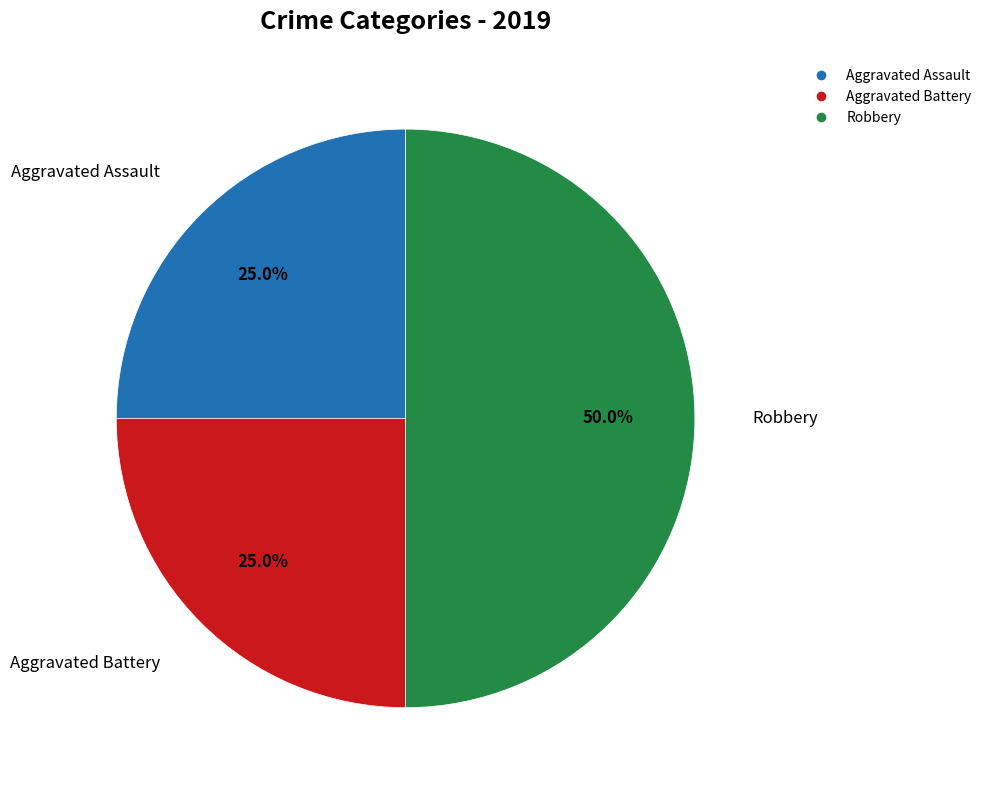

Does Aggravated Assault represent more than half of the total?

No